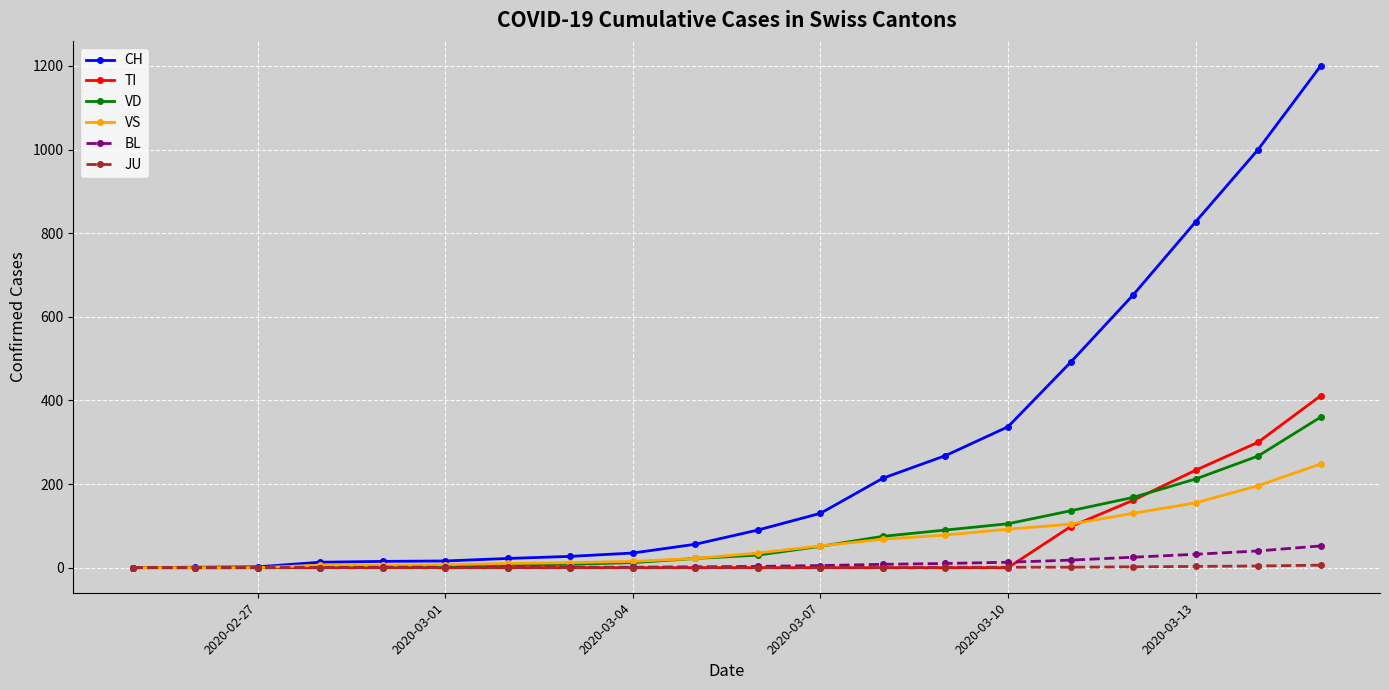

What is the value of the VS point at the 14th from the left?

78